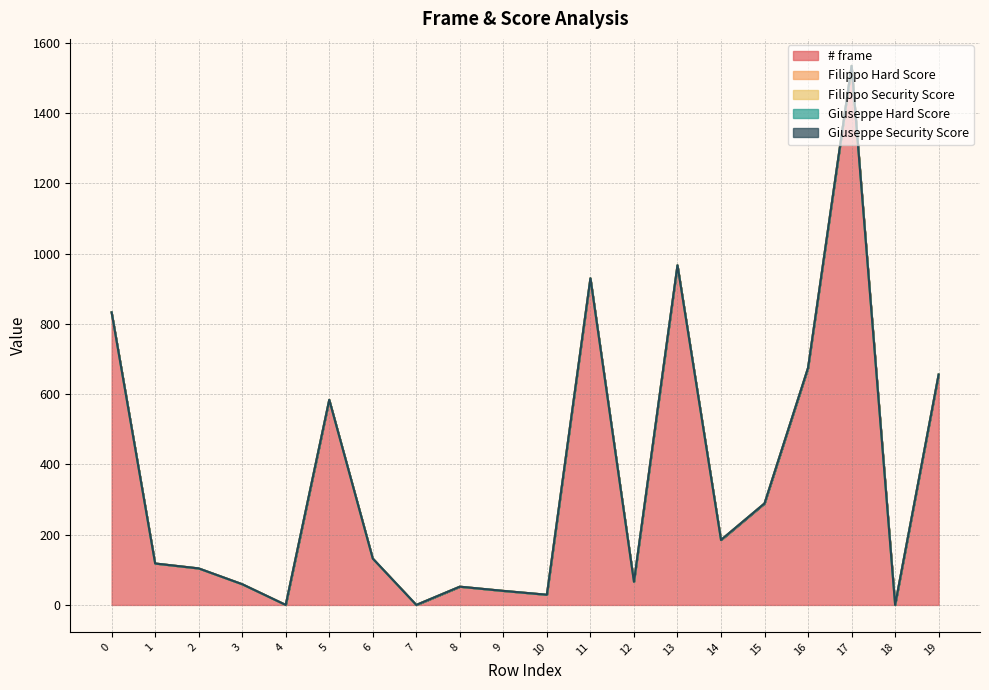

List the labels in order of # frame value, smallest first.

4, 7, 18, 10, 9, 8, 3, 12, 2, 1, 6, 14, 15, 5, 19, 16, 0, 11, 13, 17